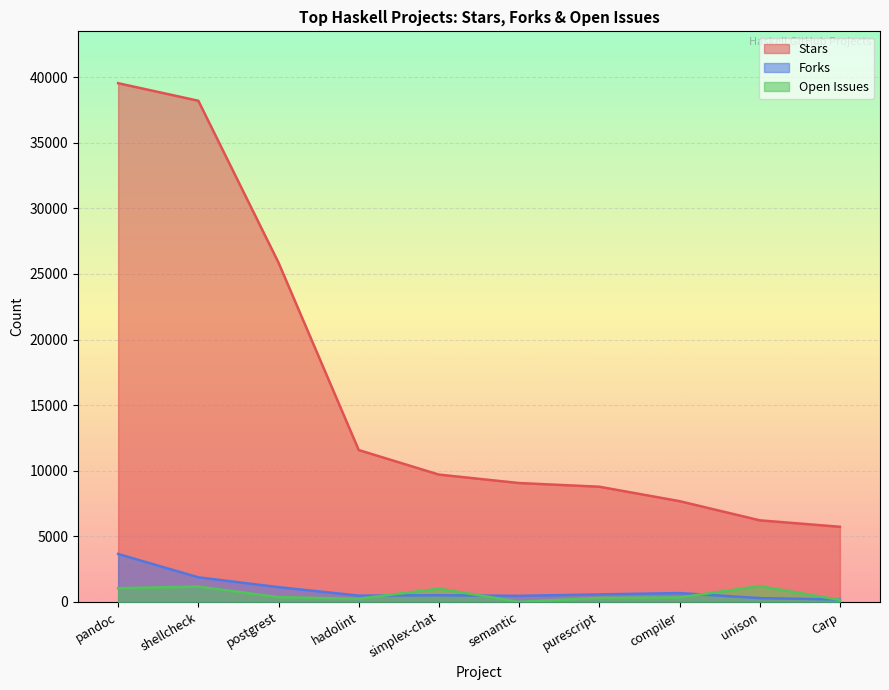

Where is the first local maximum for Forks?

simplex-chat